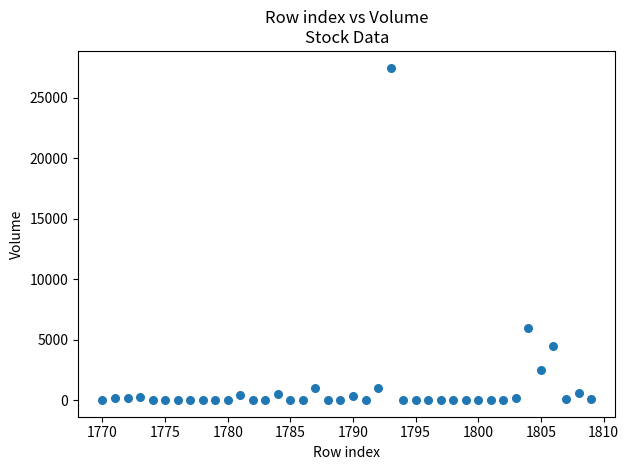

What Y value in the scatter plot is closest to 13750?

6000